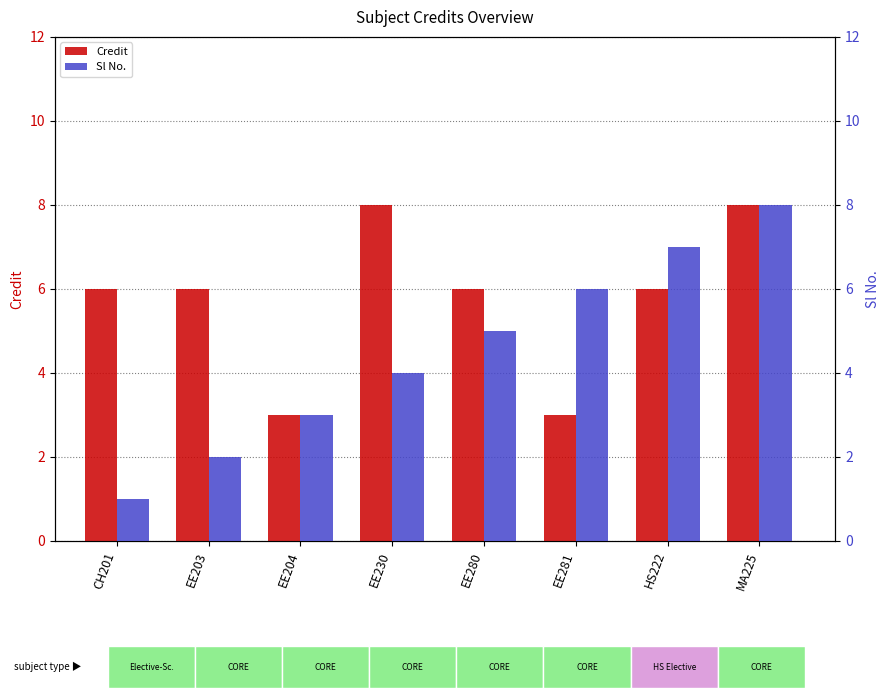

What is the spread (max minus min) of values at EE203?

4